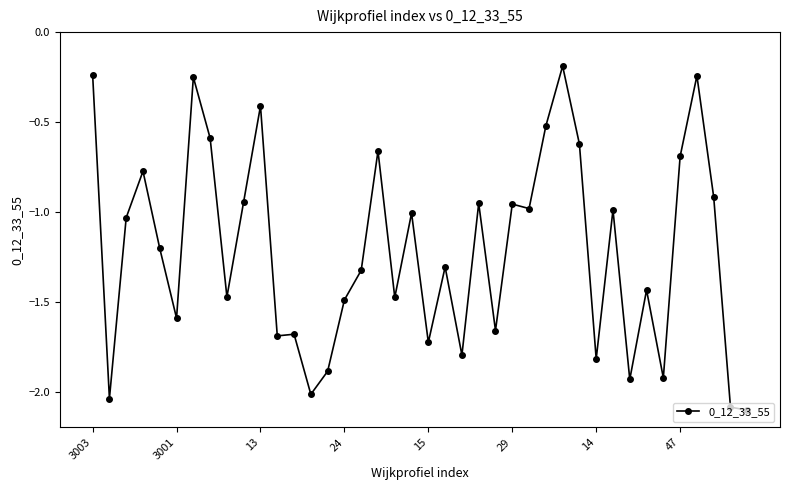

True or false: there are more than 1 points higher than both neighbors.

True